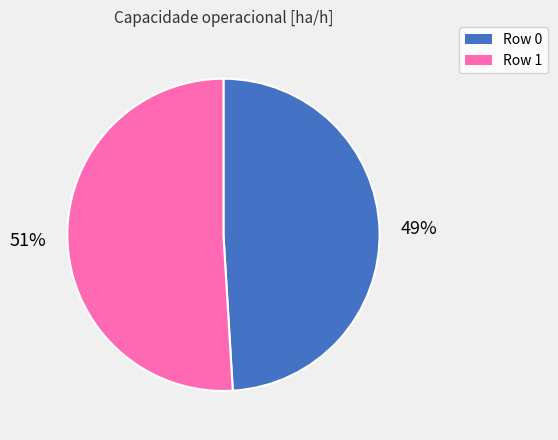

Which slice is the largest?

Row 1